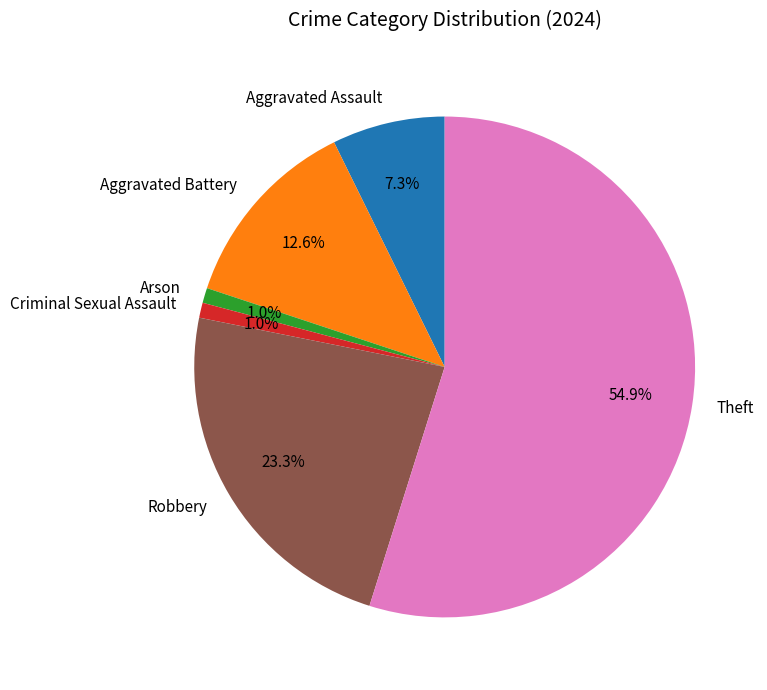

Between Theft and Criminal Sexual Assault, which is larger?

Theft